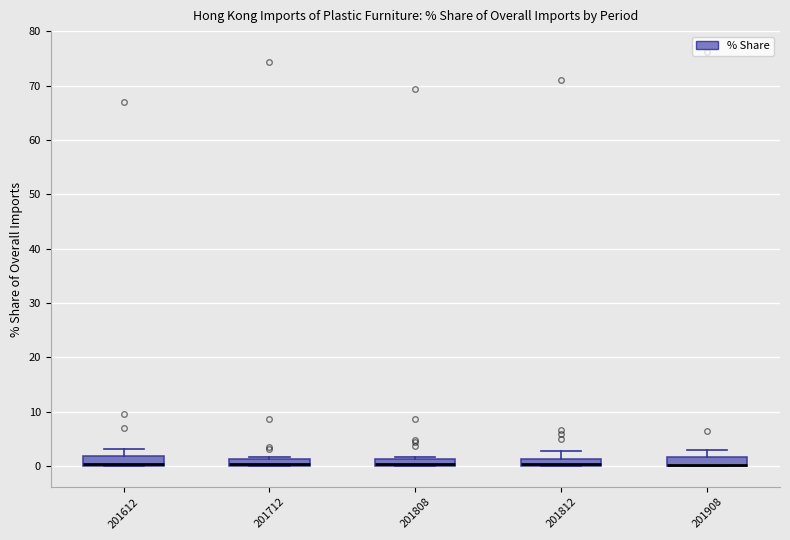

Where is the upper edge of the box at x = 201712 on the y-axis? The values are not printed on the chart, so give them approximately, as read against the axis.

1